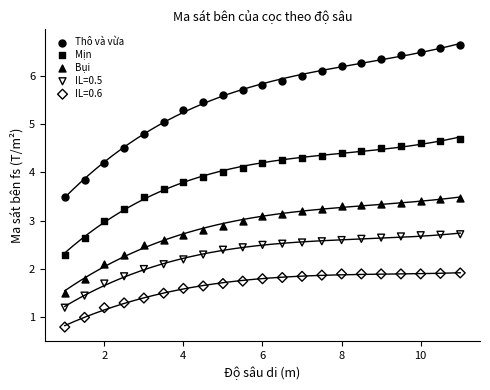

Which series has the largest Y range (max minus min)?

Thô và vừa